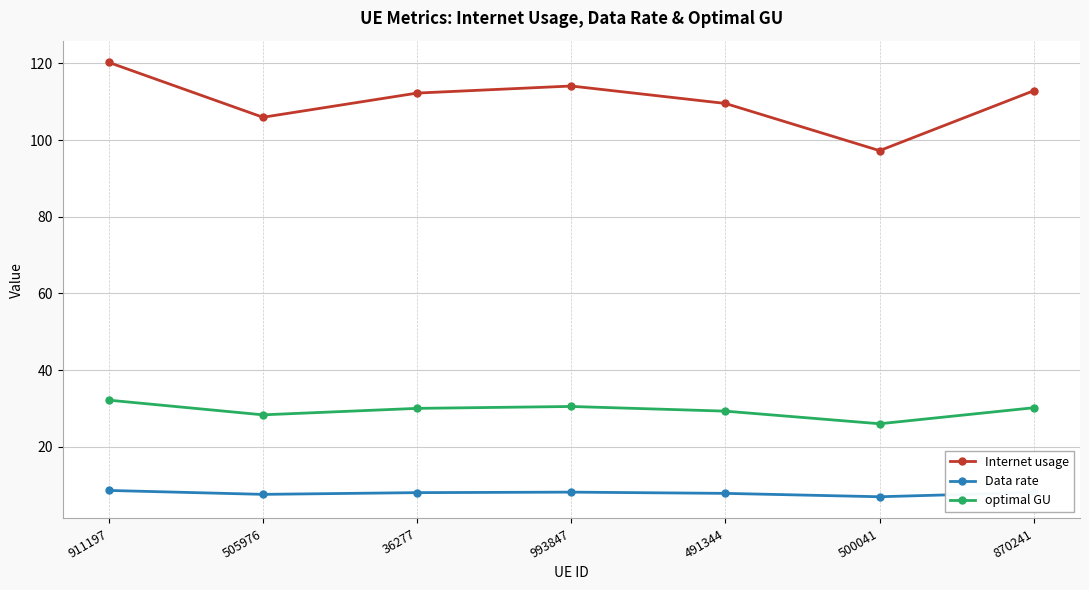

Is this an area chart (filled region under the line)?

No